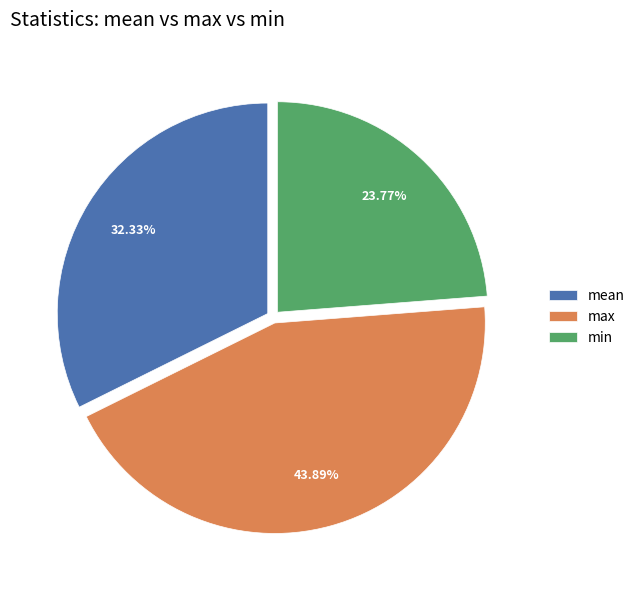

What is the total percentage of max and mean?

76.2%